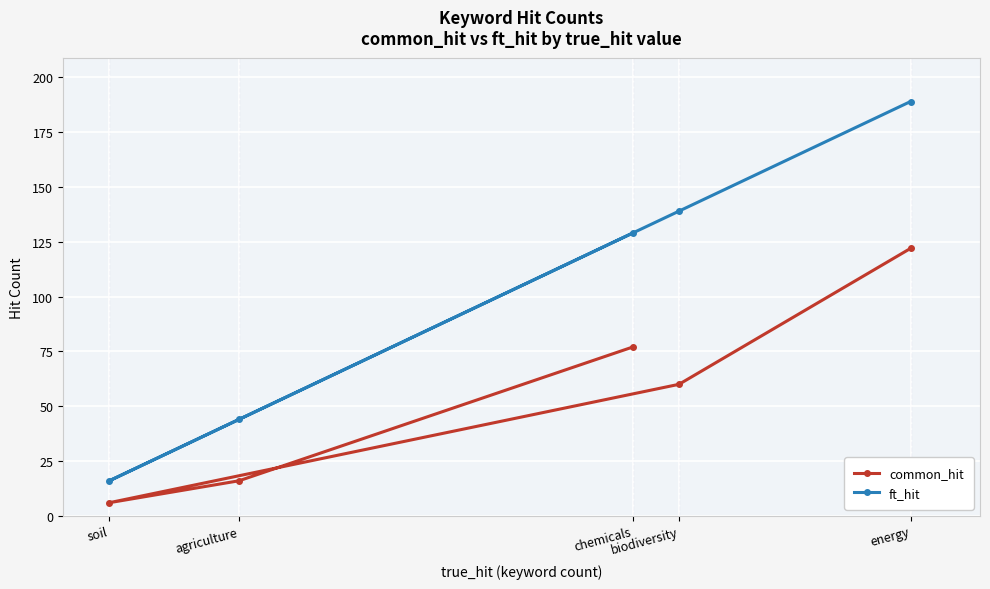

Is the value of common_hit at biodiversity greater than the value of ft_hit at chemicals?

No